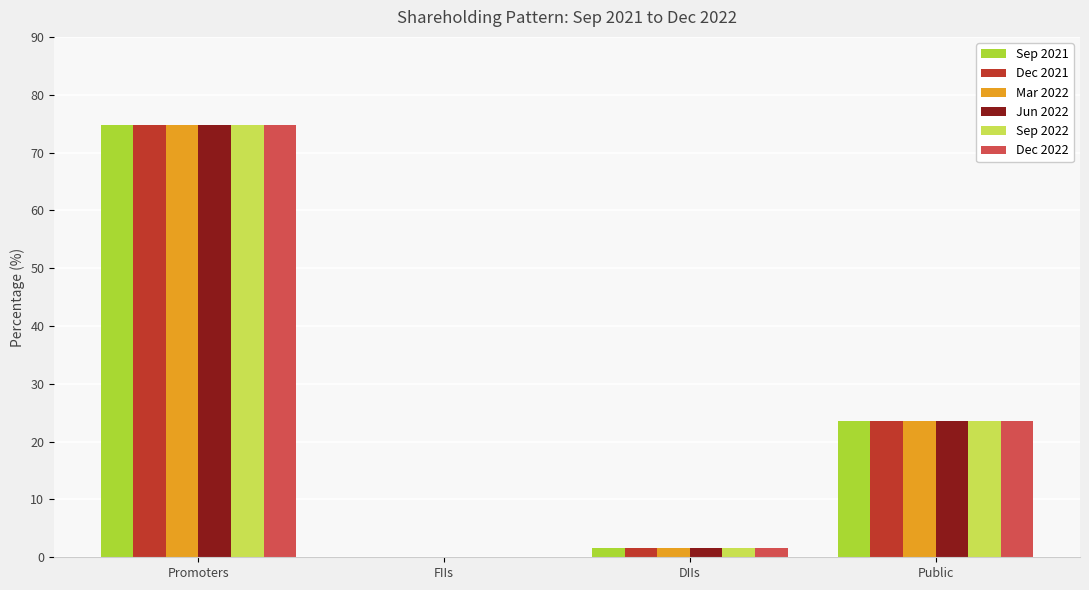

How many distinct data groups are displayed?

6